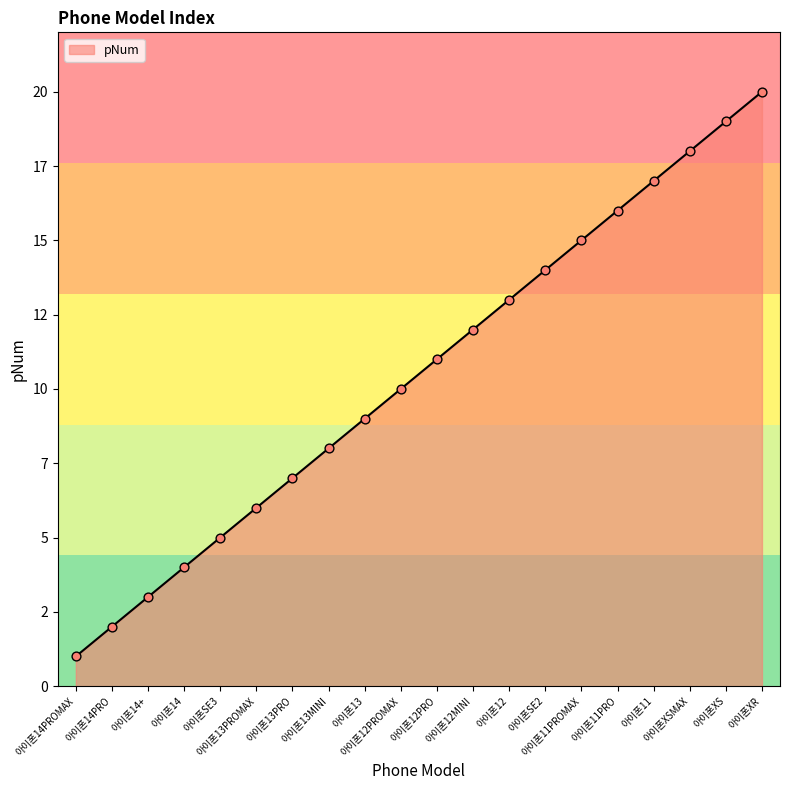

What is the change in value from 아이폰13PRO to 아이폰12PRO?

+4